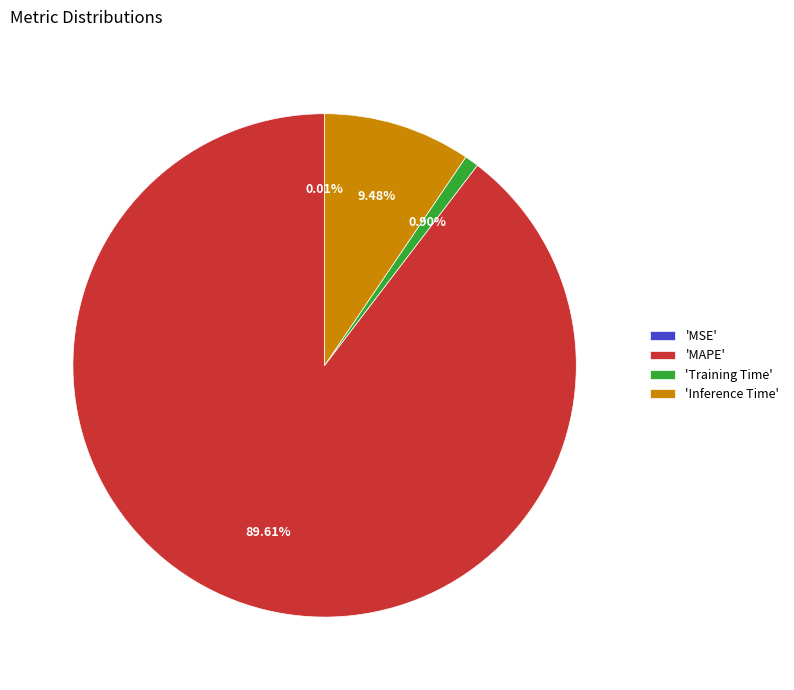

To the nearest percent, what is the average slice percentage?

25%